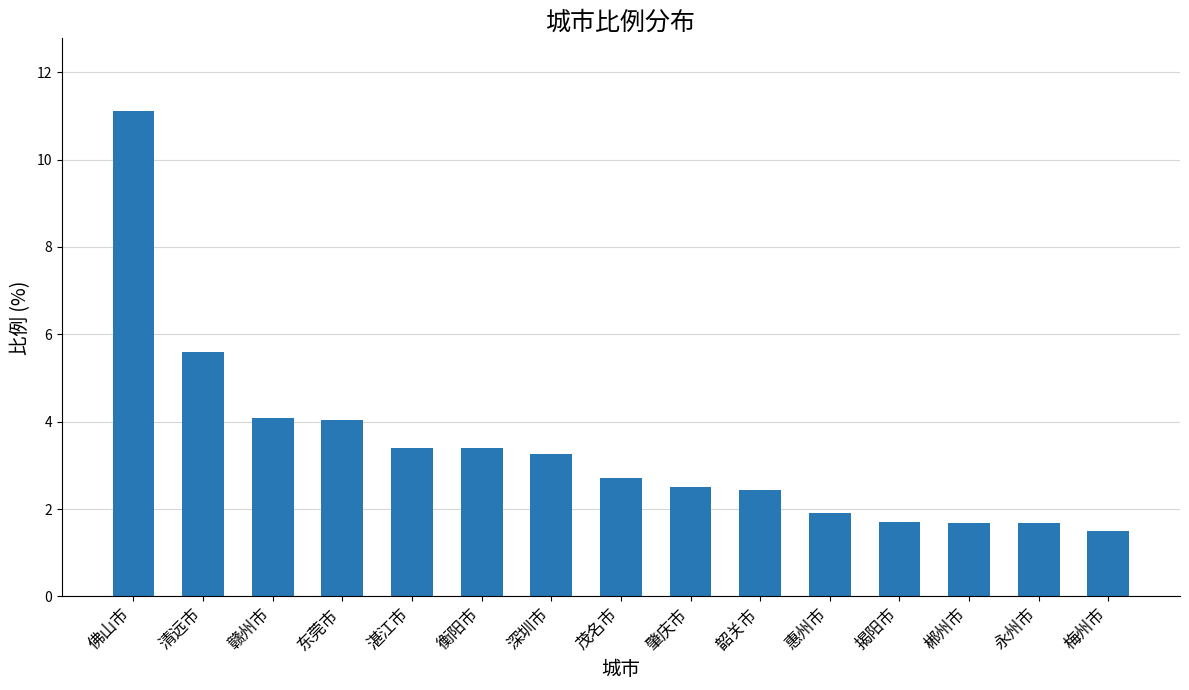

How many series are shown in this chart?

1